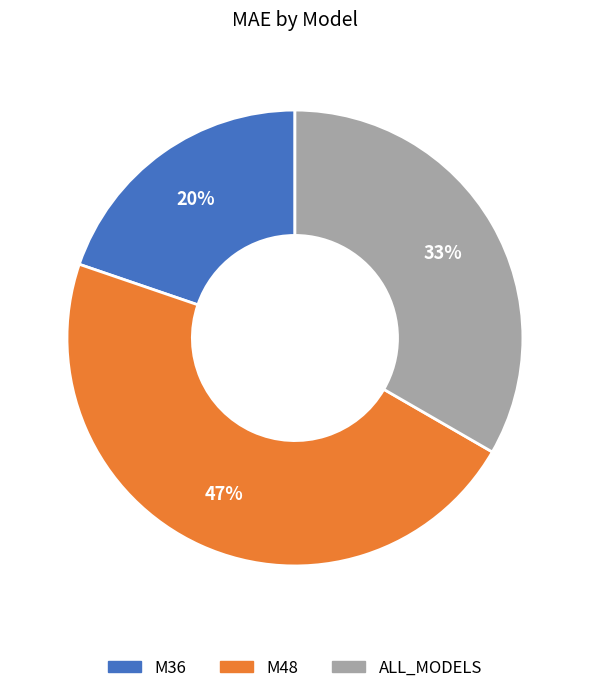

To the nearest percent, what is the difference between the M36 and M48 slice percentages?

27%